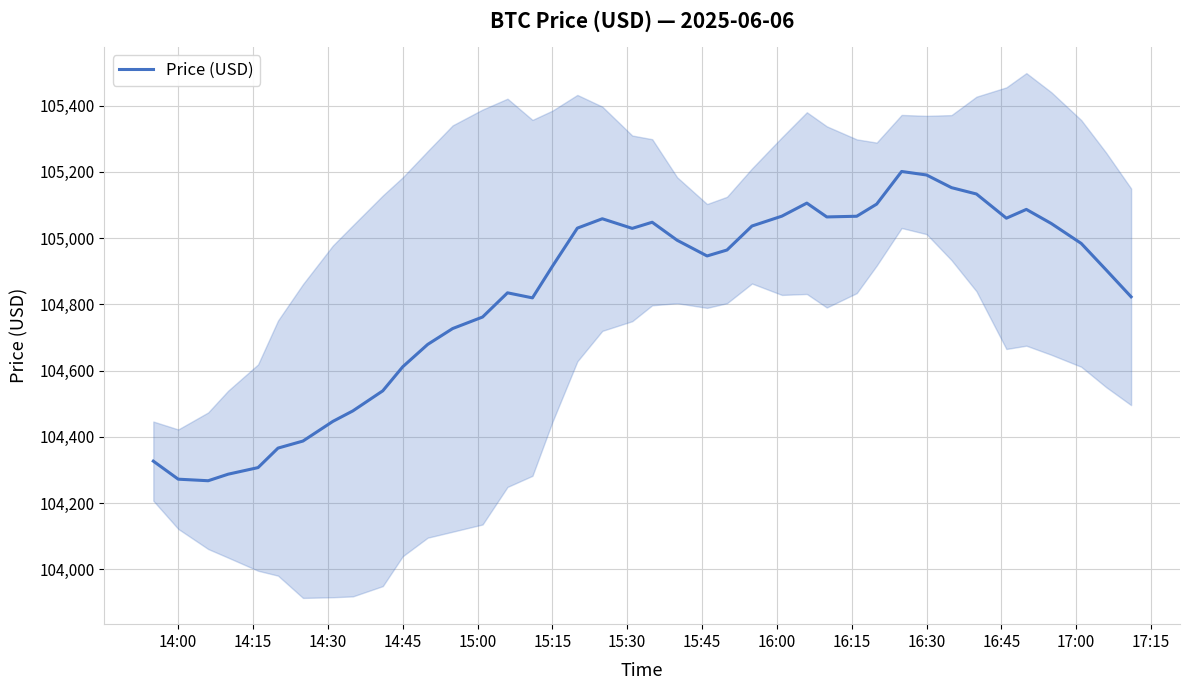

What is the highest value of the Price (USD) series?

105200.9